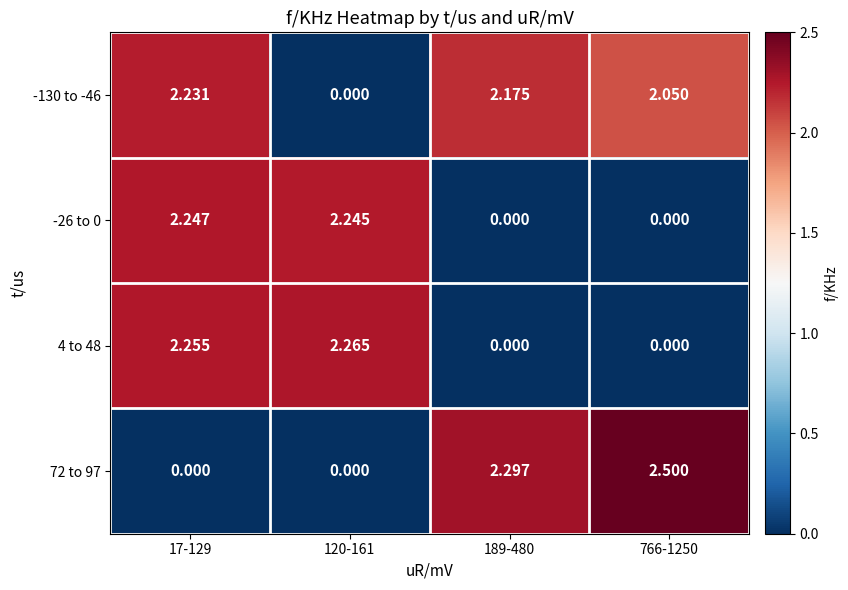

Where does the -26 to 0 series first go above 2?

17-129